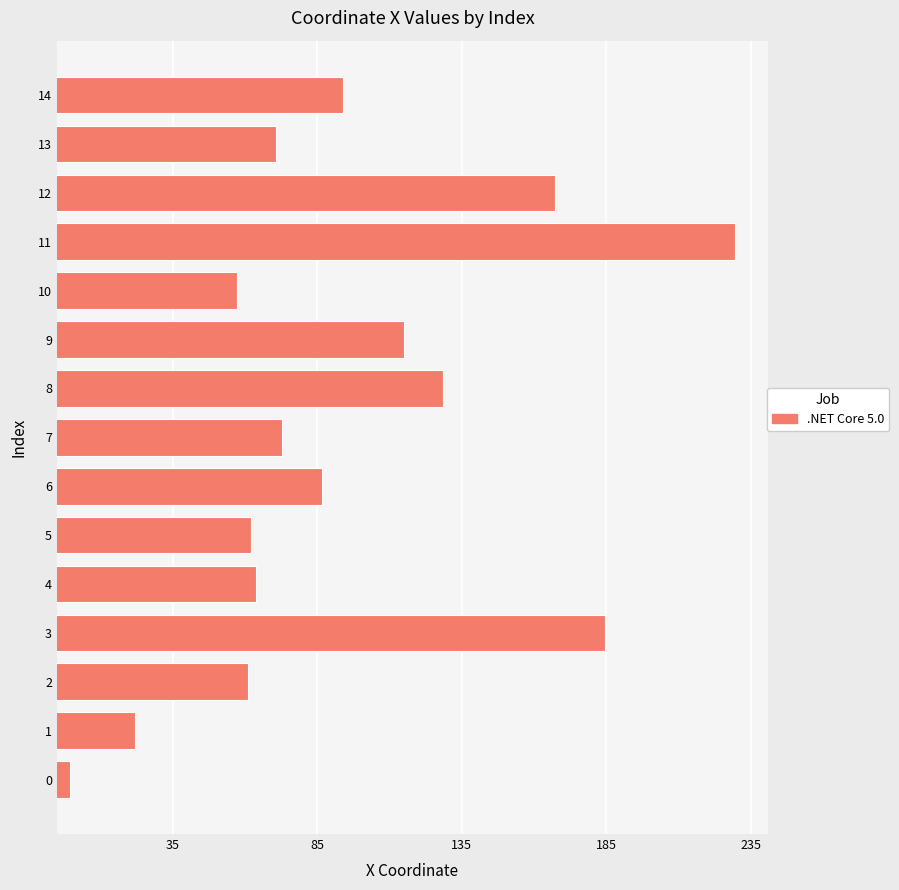

Are the bars horizontal?

Yes